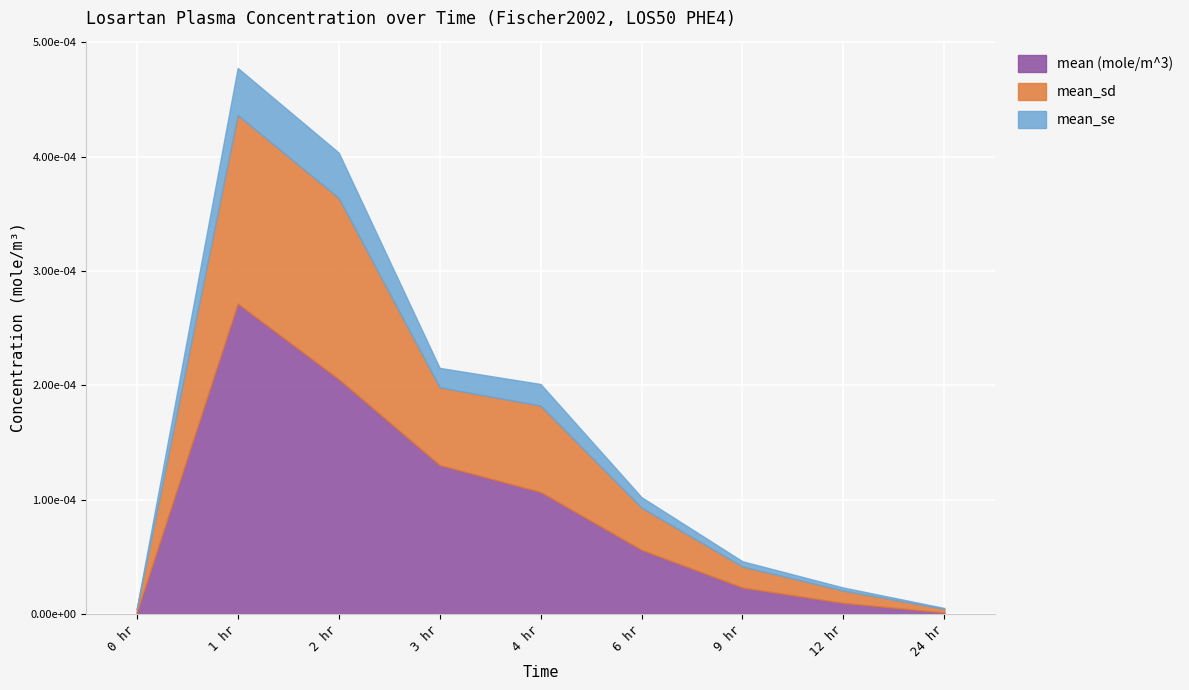

What are all the series names shown in the legend?

mean (mole/m^3), mean_sd, mean_se